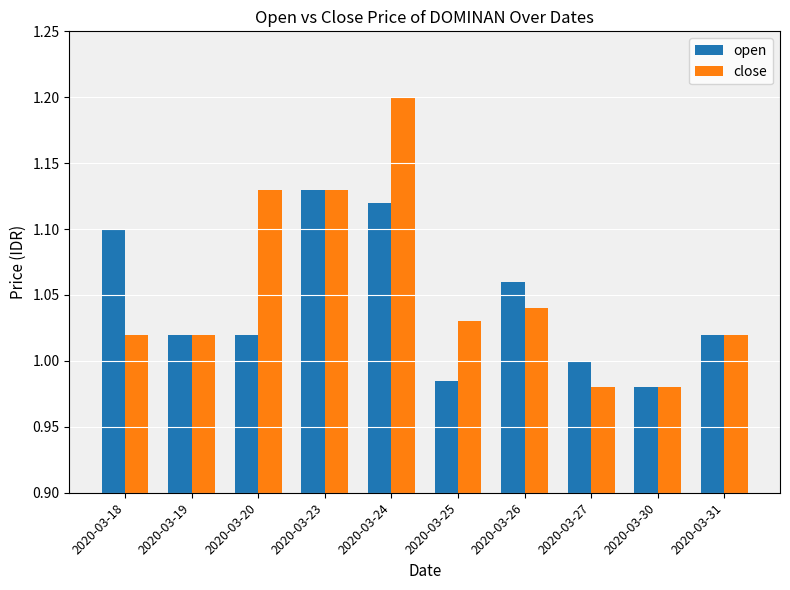

What is the sum of the close values at 2020-03-25 and 2020-03-26?

2.1